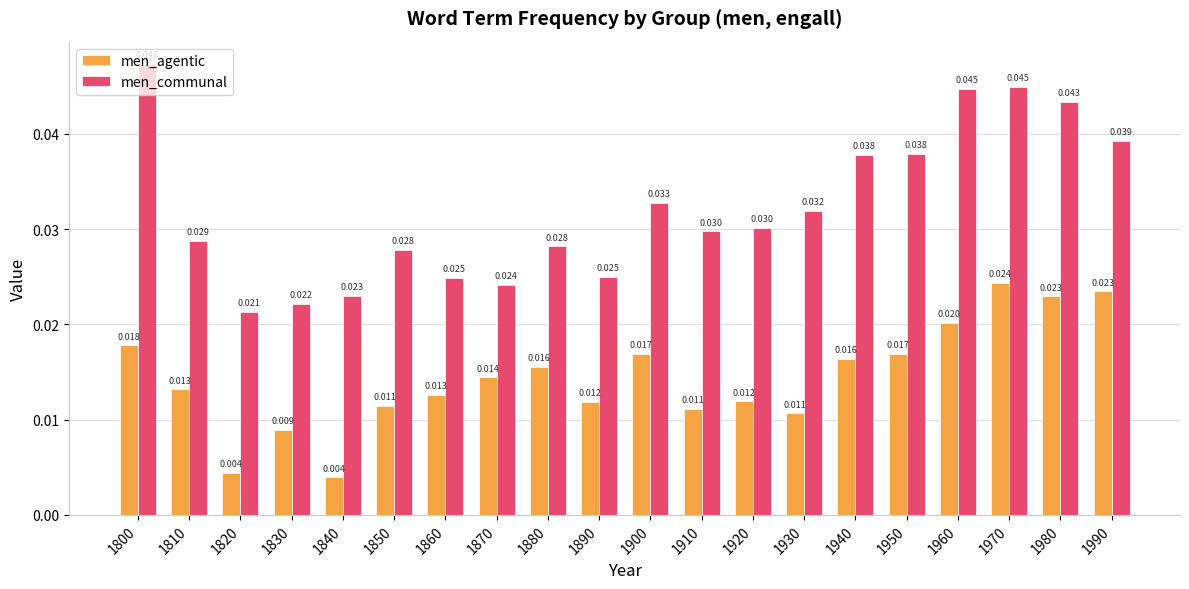

How many men_communal values are between 0 and 1?

20